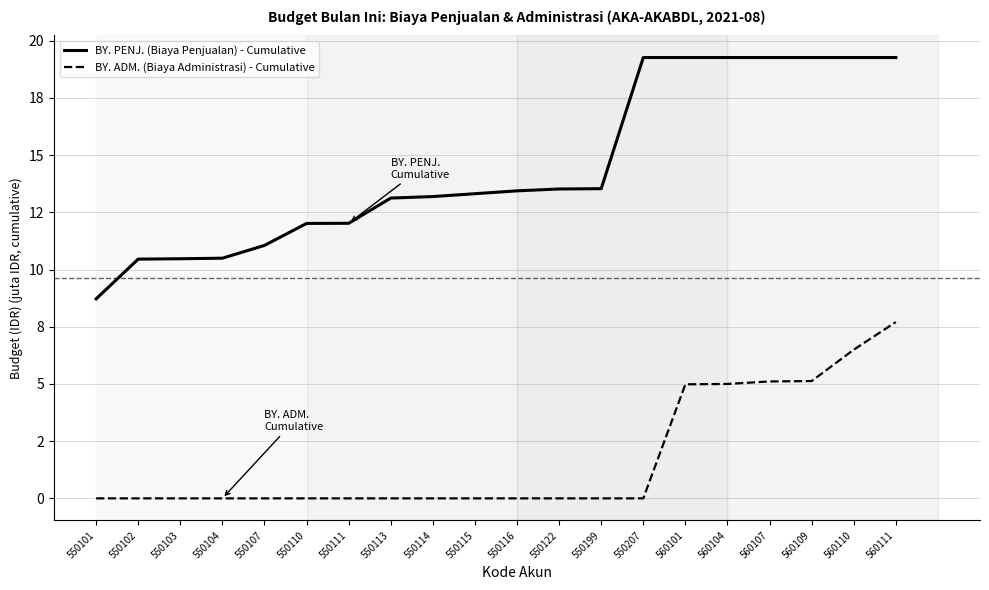

List the series in order of their overall mean, highest first.

BY. PENJ. (Biaya Penjualan) - Cumulative, BY. ADM. (Biaya Administrasi) - Cumulative